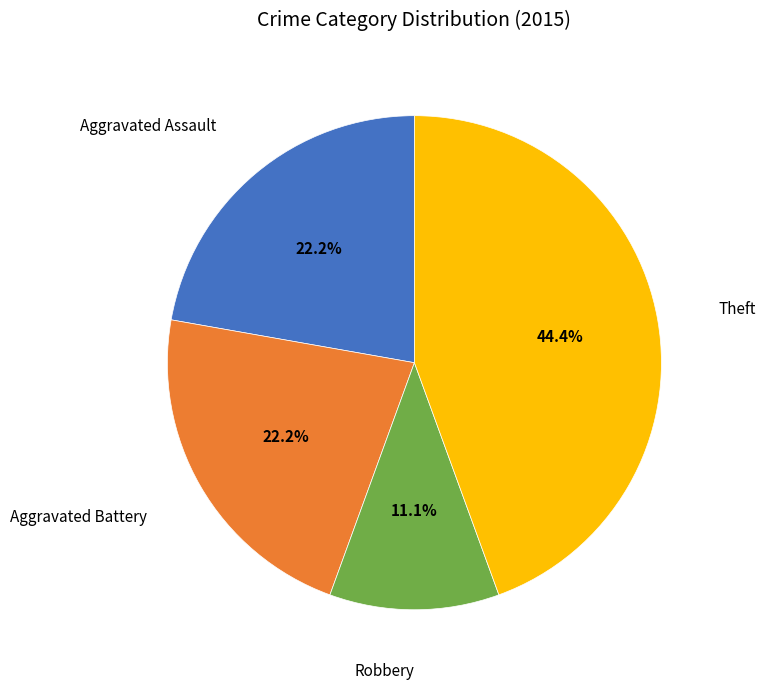

Is there any slice that represents more than half of the pie?

No